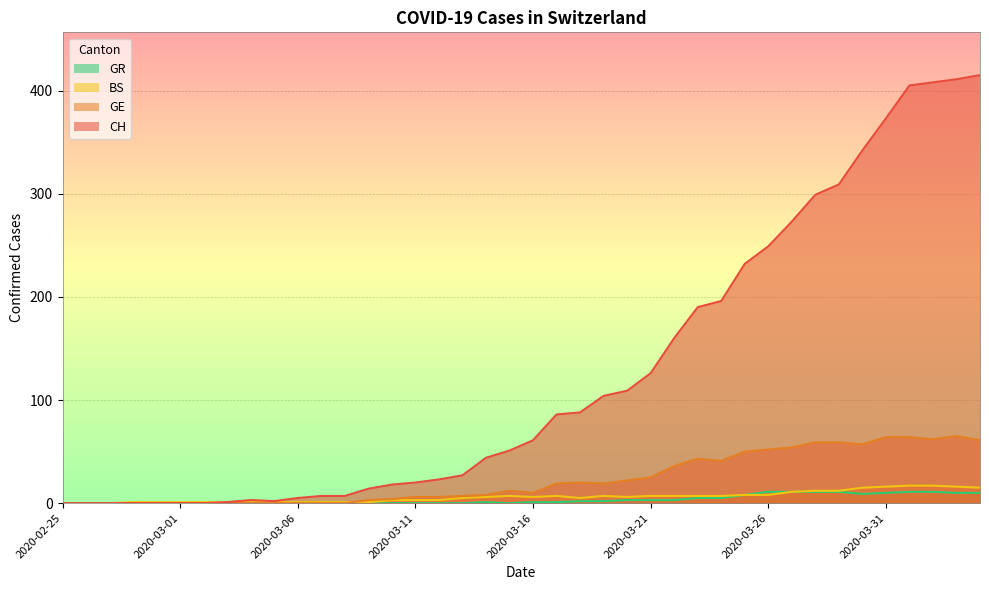

Which label corresponds to the largest value in the chart?

39